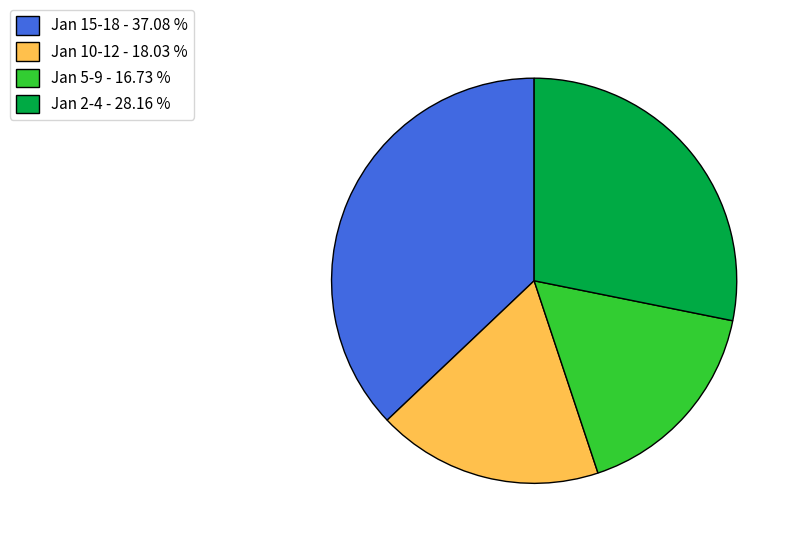

Count the number of slices in the pie.

4